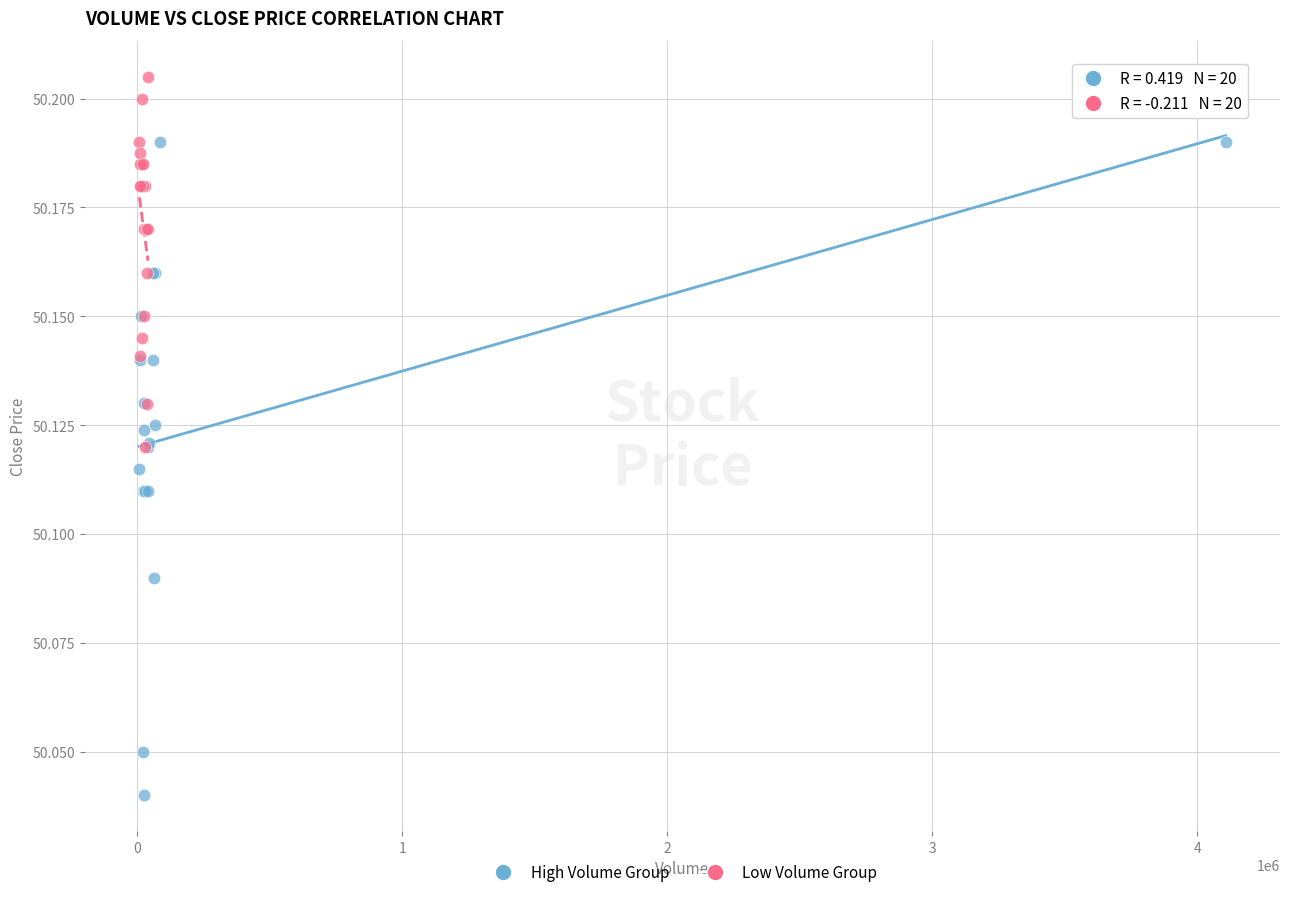

Which series contains the lowest Y value?

High Volume Group